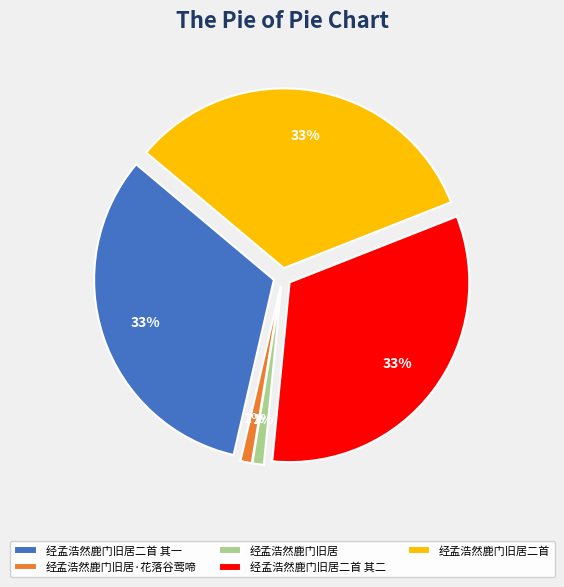

Approximately how many times larger is the value at 经孟浩然鹿门旧居 compared to 经孟浩然鹿门旧居·花落谷莺啼?

1.0